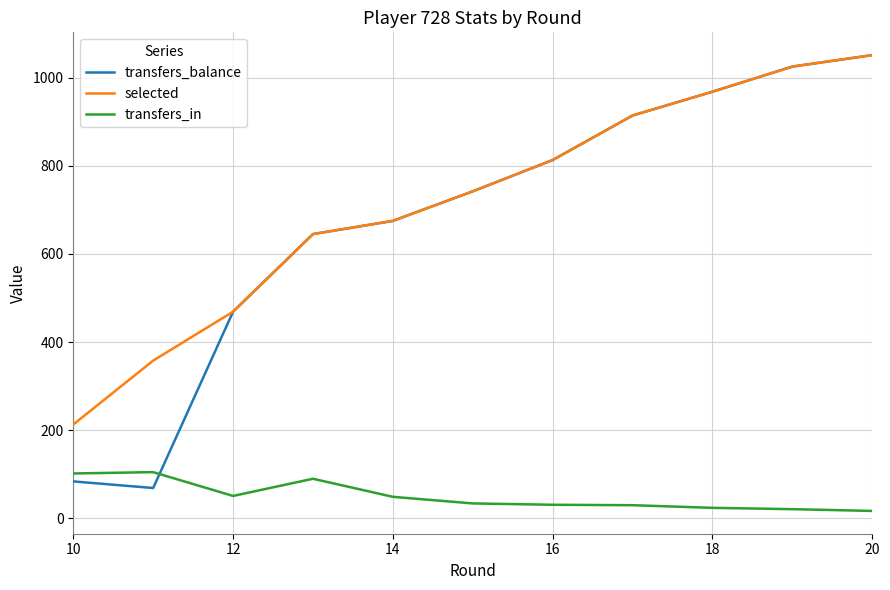

Which series has the largest total across all categories?

selected